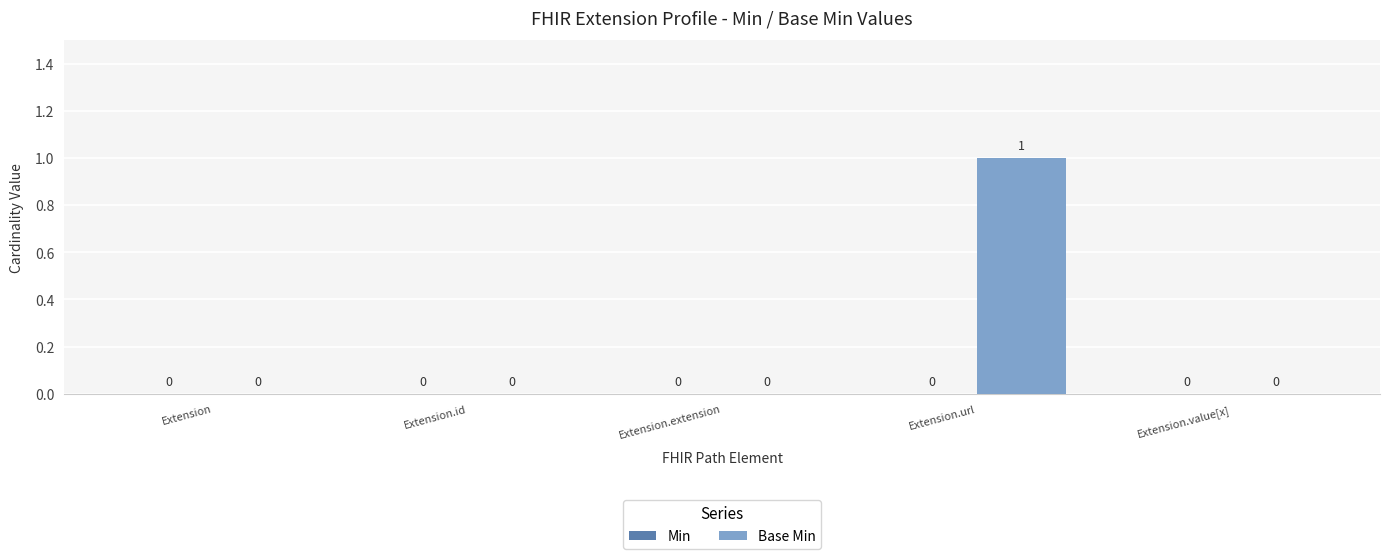

True or false: the data shows 1 at Extension.url.

True